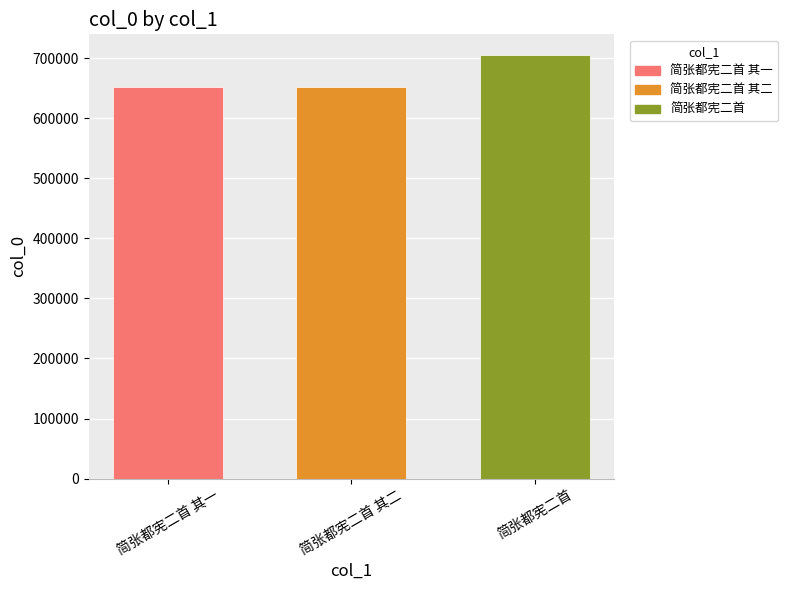

What is the change in value from 简张都宪二首 其一 to 简张都宪二首 其二?

+1